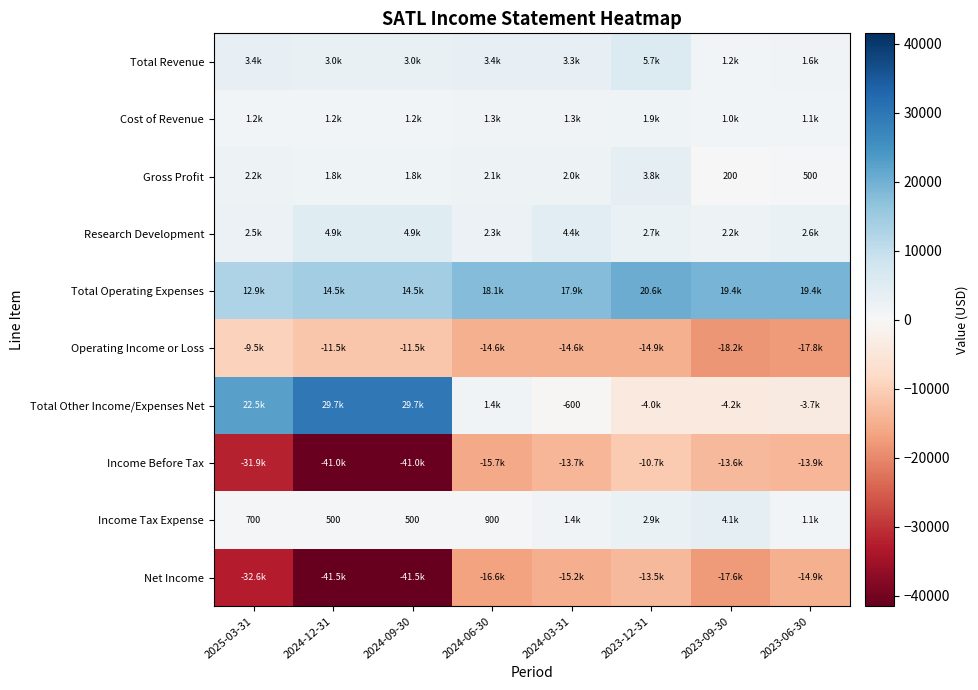

Is it true that Income Tax Expense equals 900 at 2024-06-30?

True